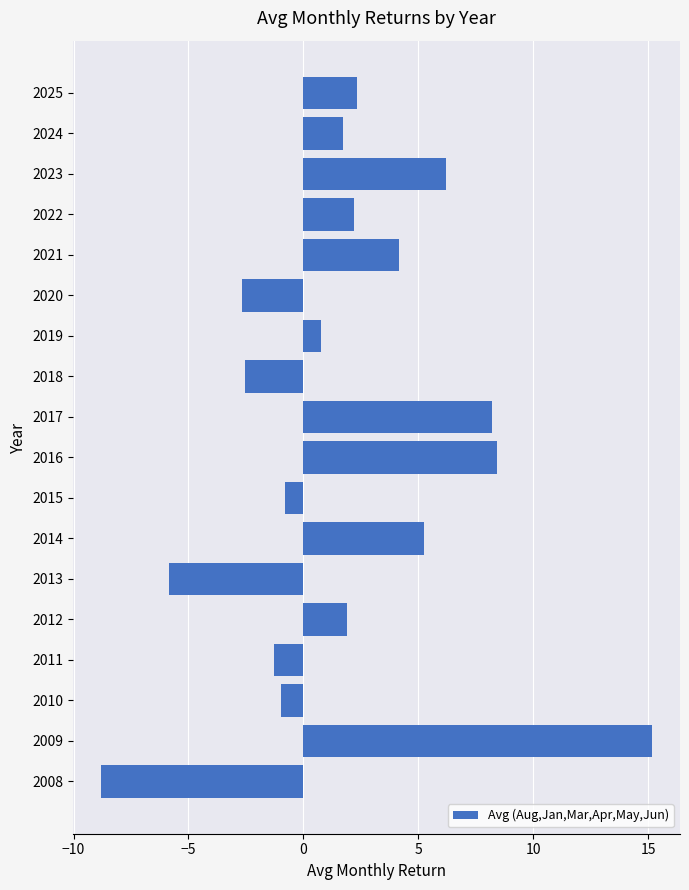

Between 2025 and 2011, which is larger?

2025